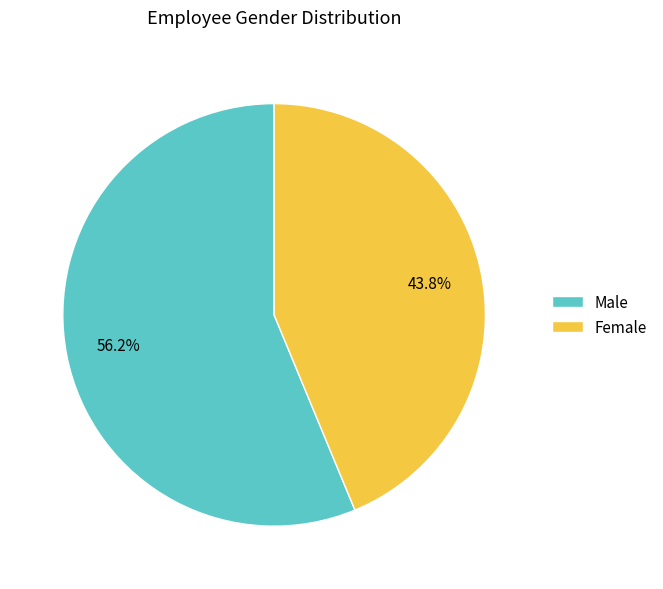

Is there a majority slice in this chart?

Yes